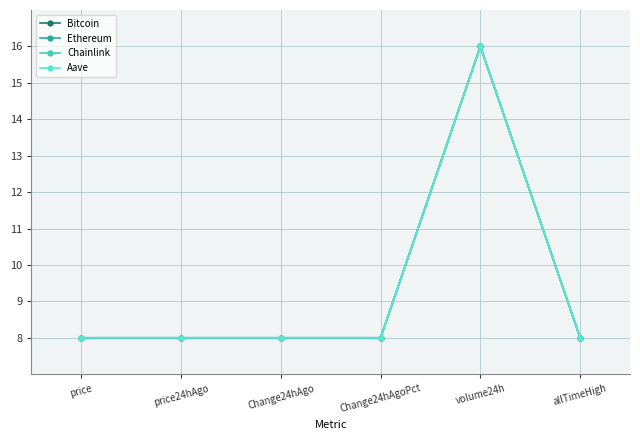

True or false: Ethereum has more than 2 interior local peaks.

False